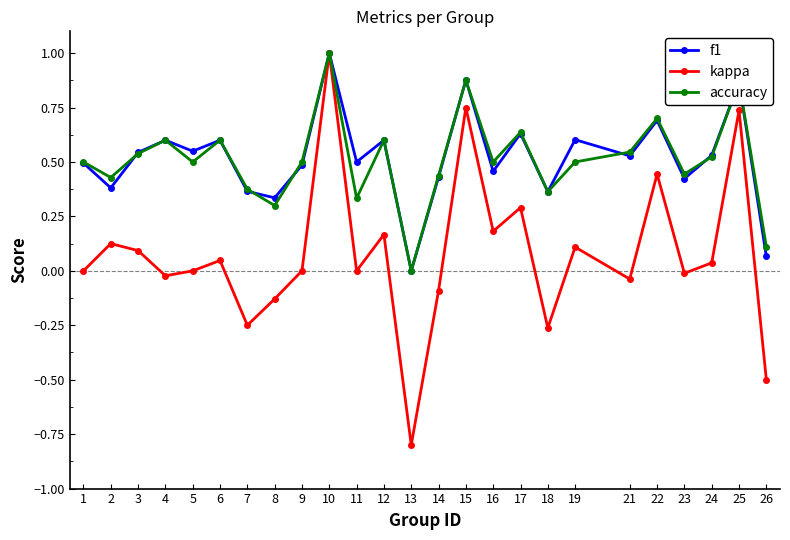

What is the sum of all f1 values?

12.9